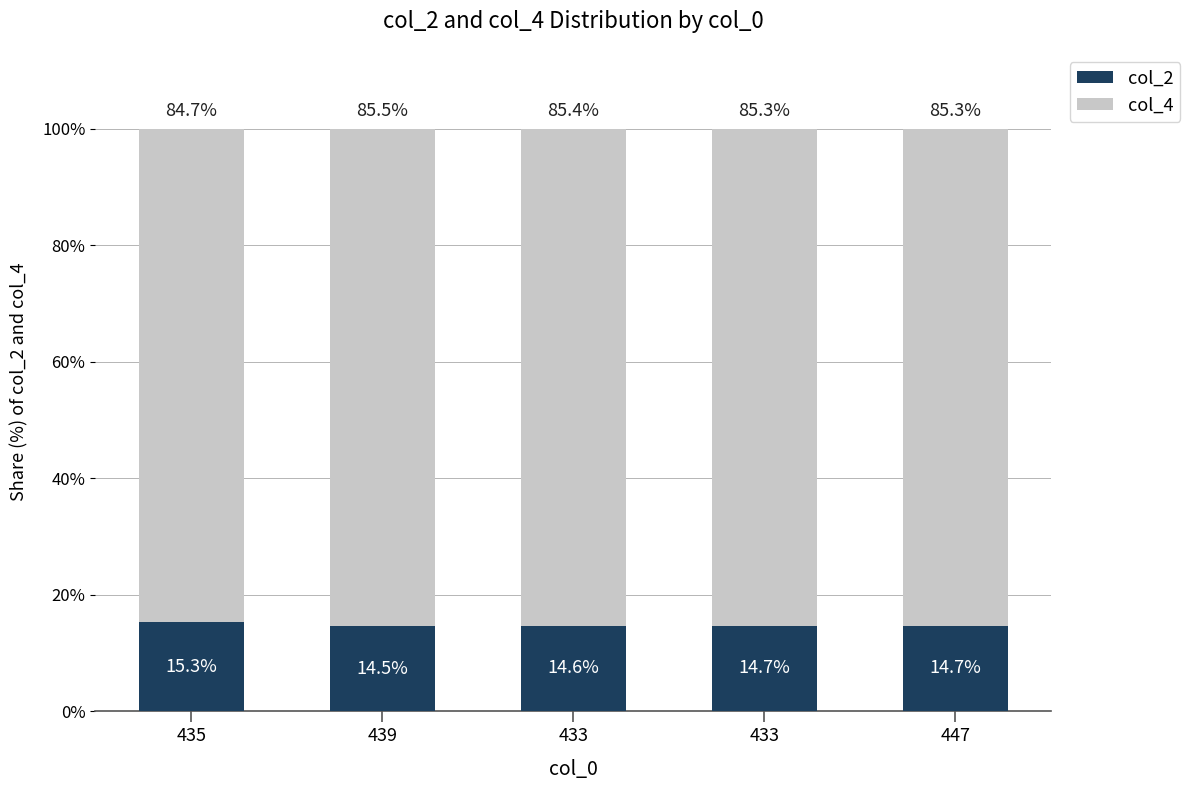

What is the highest value of the col_2 series?

15.3